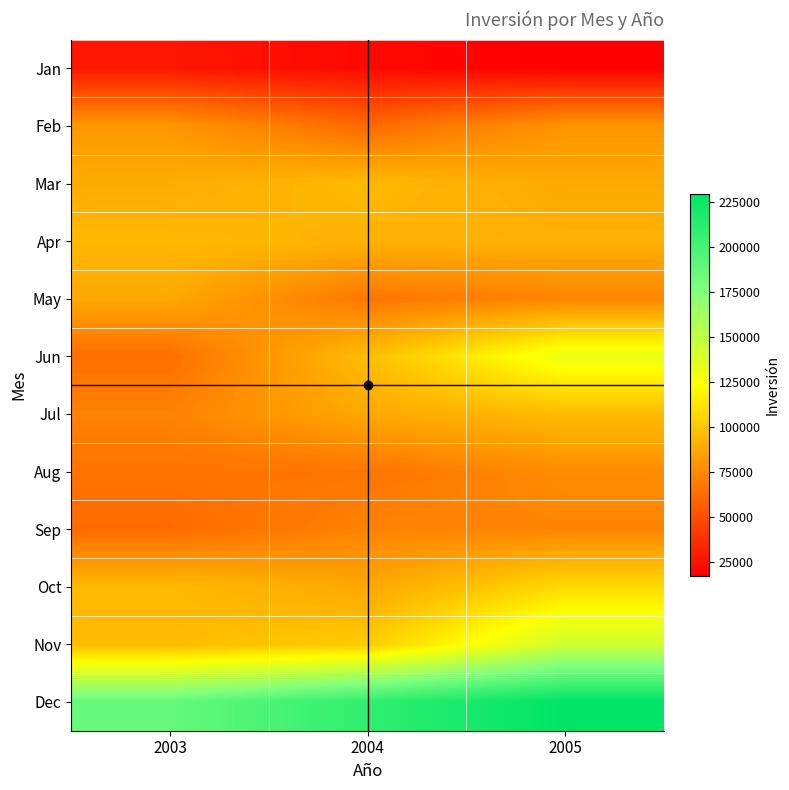

Reading right to left, transcribe all the data shown in this chart.

Jan: 2005=16815	2004=20395	2003=26184
Feb: 2005=79083	2004=60619	2003=79986
Mar: 2005=87098	2004=94612	2003=88341
Apr: 2005=90494	2004=91348	2003=94321
May: 2005=72742	2004=66559	2003=87113
Jun: 2005=131476	2004=95881	2003=63174
Jul: 2005=95102	2004=87250	2003=71332
Aug: 2005=75410	2004=65726	2003=65379
Sep: 2005=71975	2004=71571	2003=61194
Oct: 2005=107497	2004=86440	2003=94340
Nov: 2005=143303	2004=101601	2003=94856
Dec: 2005=229270	2004=209503	2003=186921